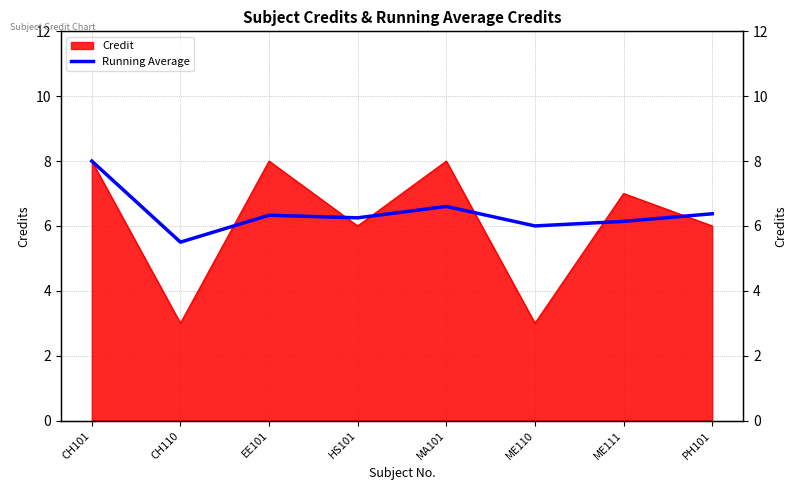

How many points are lower than both their immediate neighbors (excluding endpoints)?

3